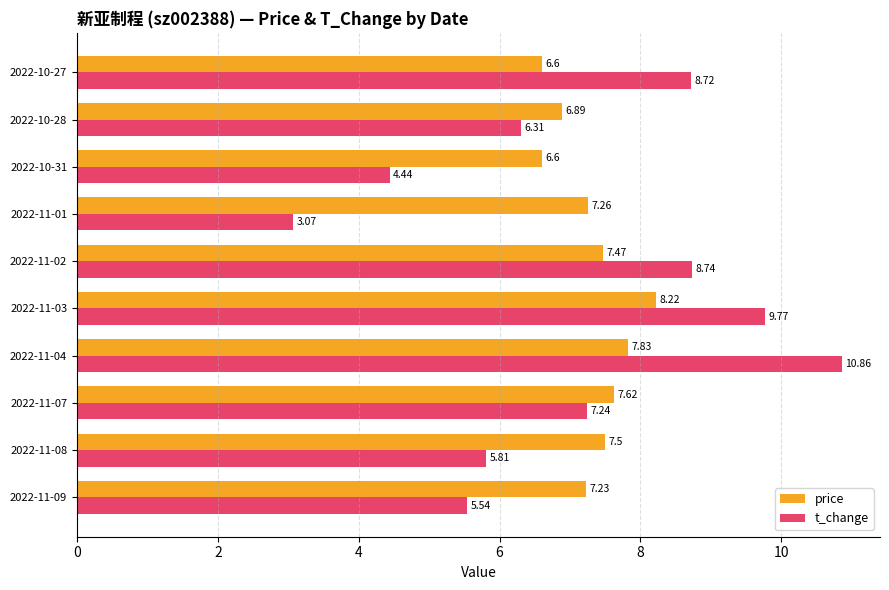

What is the difference between the maximum and minimum values in the t_change series?

7.8